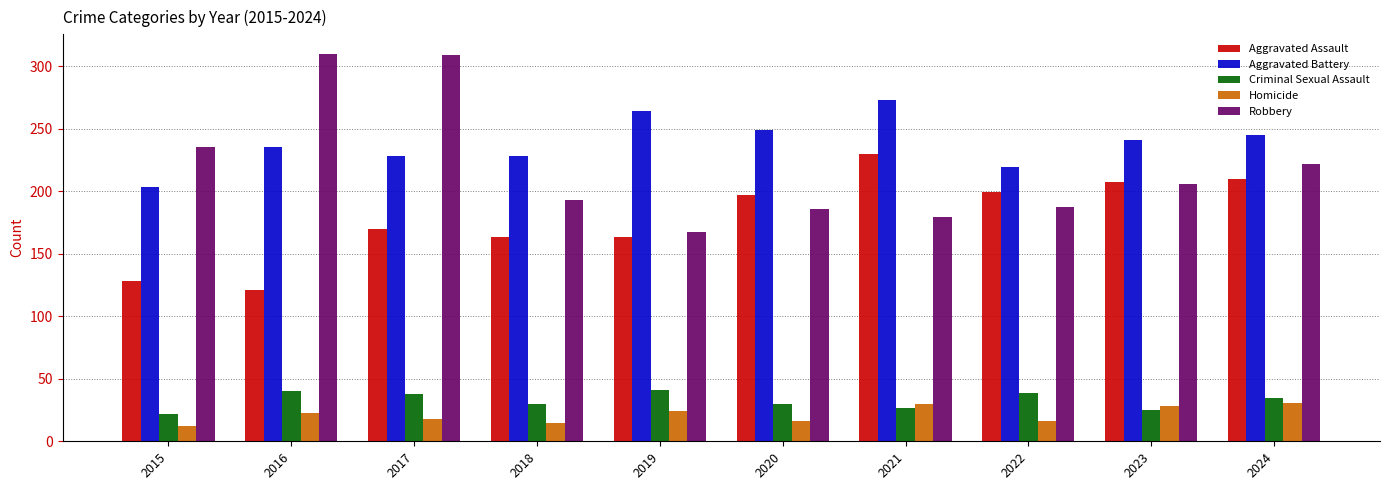

Is it true that Criminal Sexual Assault equals 20 at 2017?

False